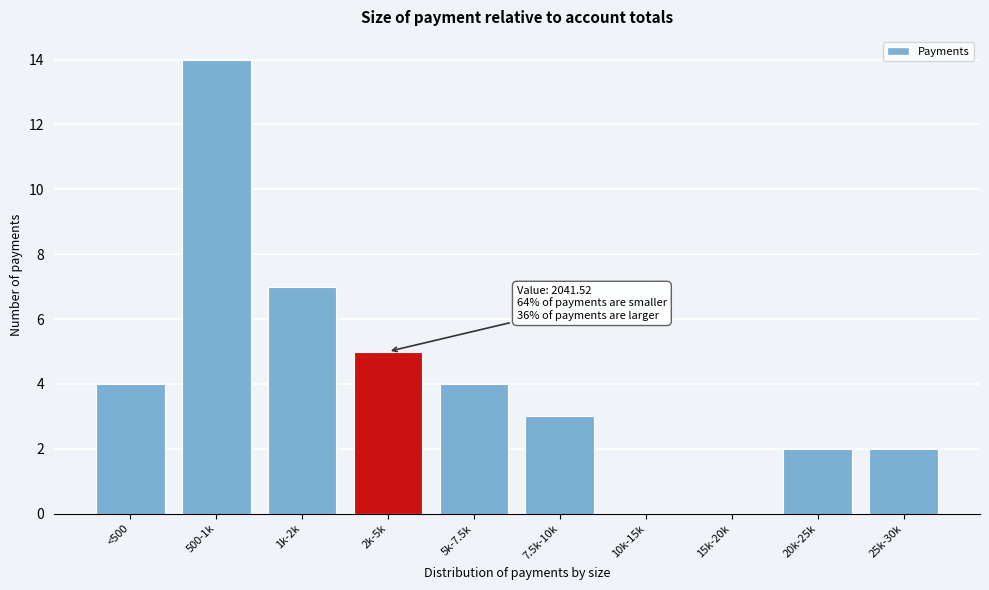

Reading right to left, list all the values displayed in this chart.

25k-30k=2	20k-25k=2	15k-20k=0	10k-15k=0	7.5k-10k=3	5k-7.5k=4	2k-5k=5	1k-2k=7	500-1k=14	<500=4